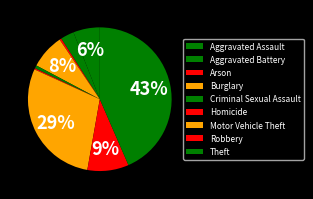

Is there any slice that represents more than half of the pie?

No